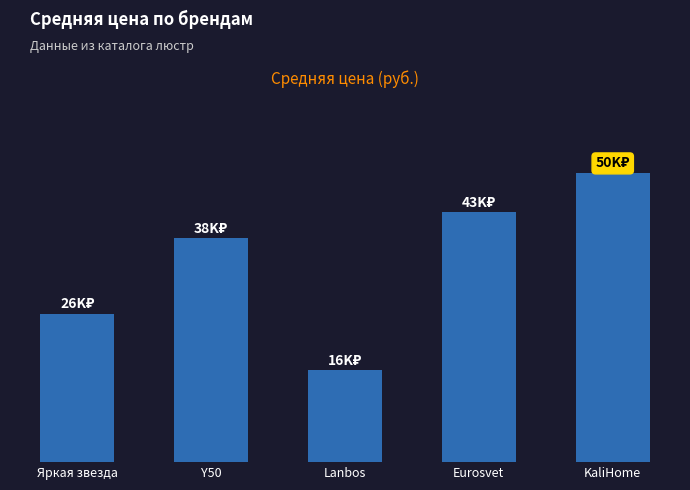

Which category has the highest value across all series?

KaliHome